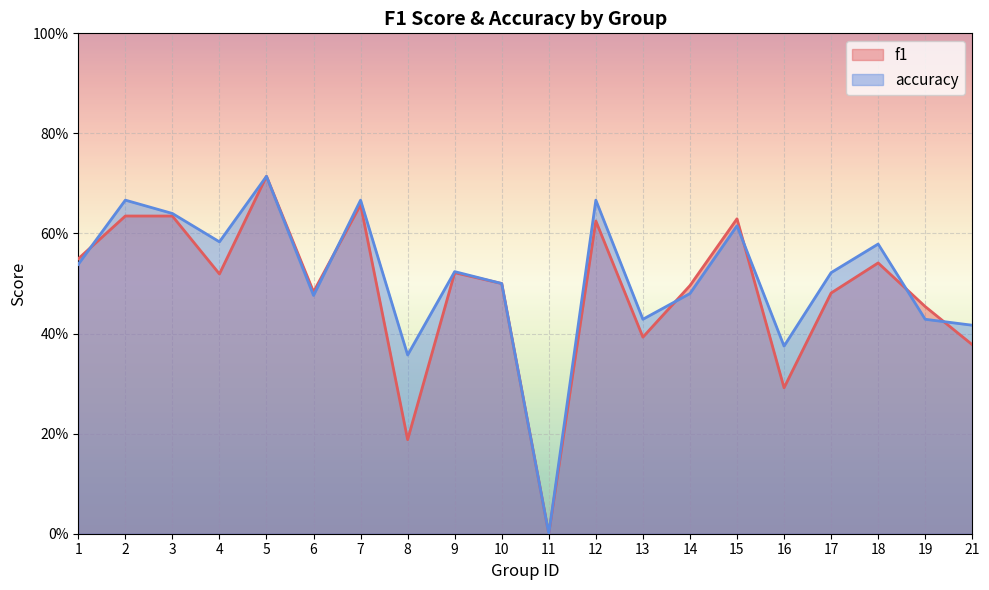

What are all the series names shown in the legend?

f1, accuracy